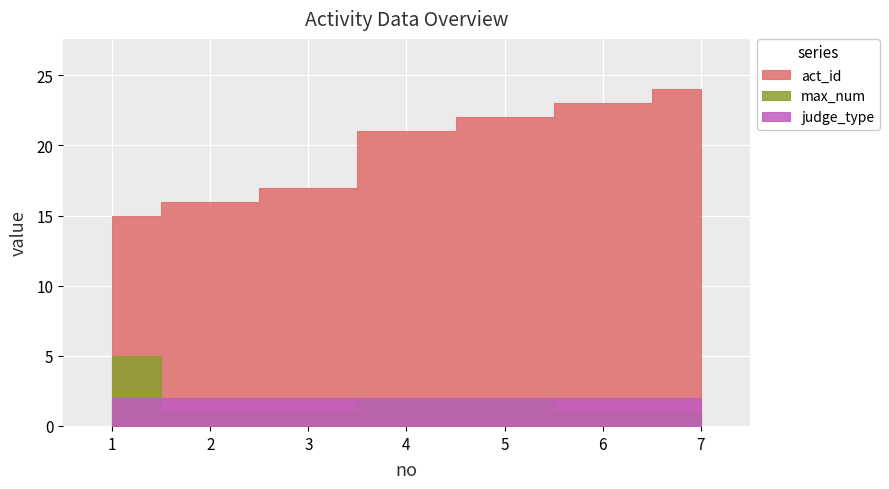

The value of act_id at 2 is 4. True or false?

False